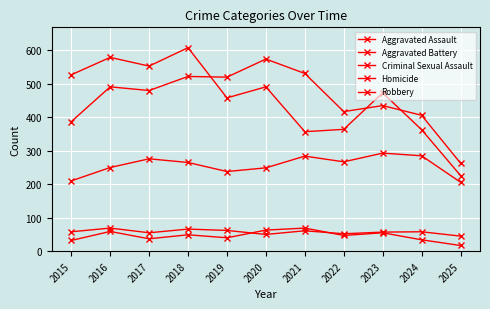

At which label does Criminal Sexual Assault first exceed 58?

2016